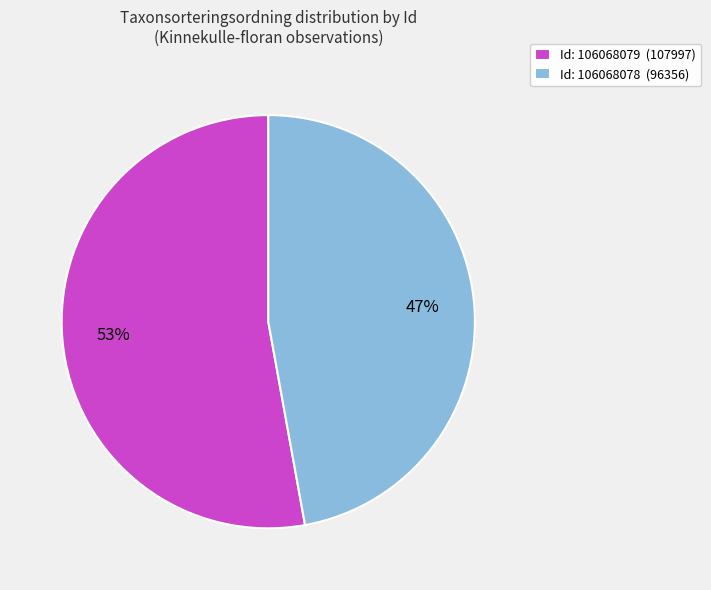

Which has a higher value, Id: 106068078 (96356) or Id: 106068079 (107997)?

Id: 106068079 (107997)